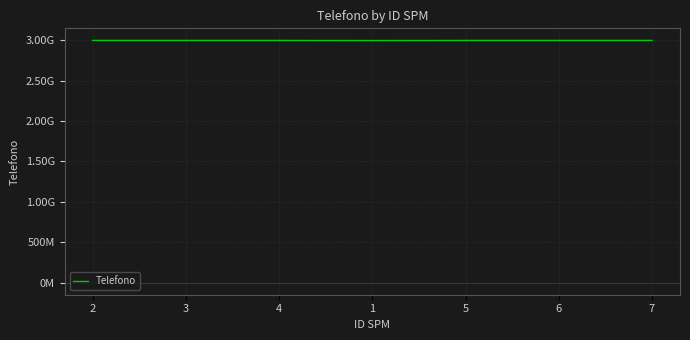

What is the difference between the second highest and second lowest values?

569